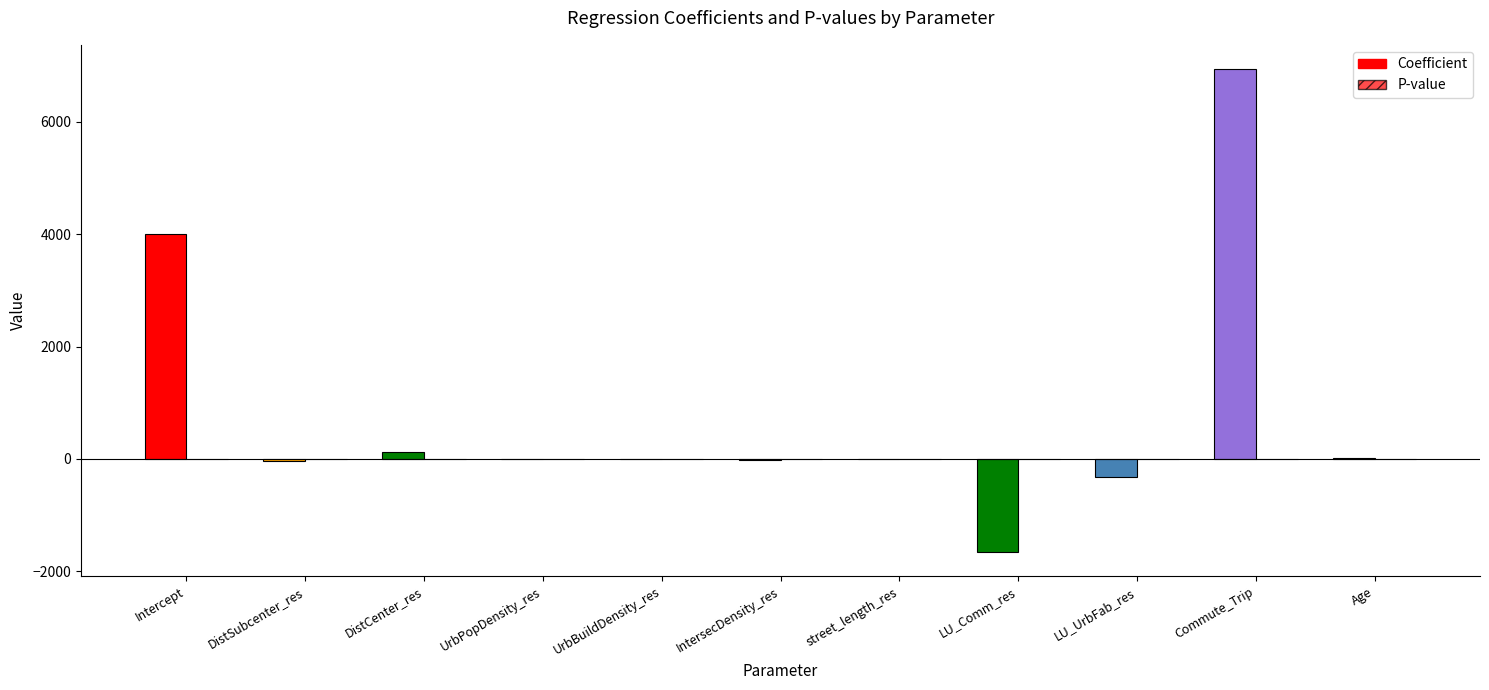

How many data points in coefficient are above 0?

5